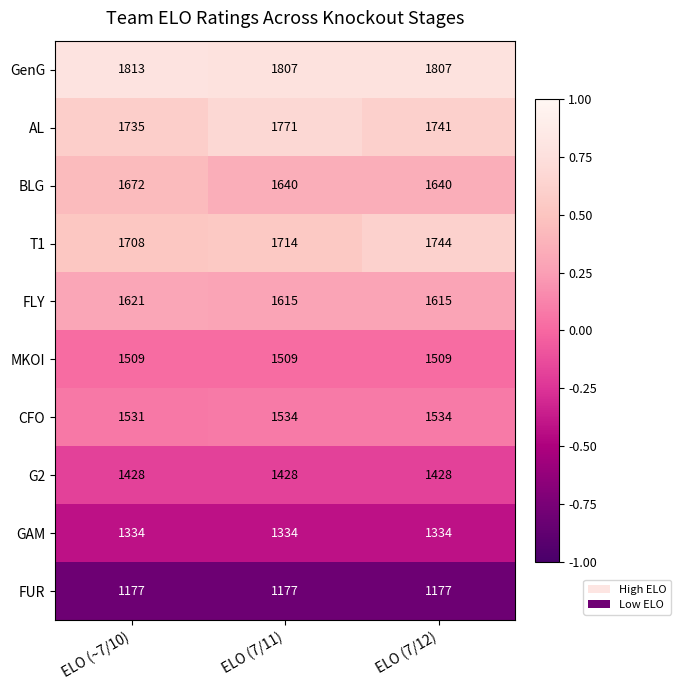

What is the difference between the maximum and minimum values in the AL series?

36